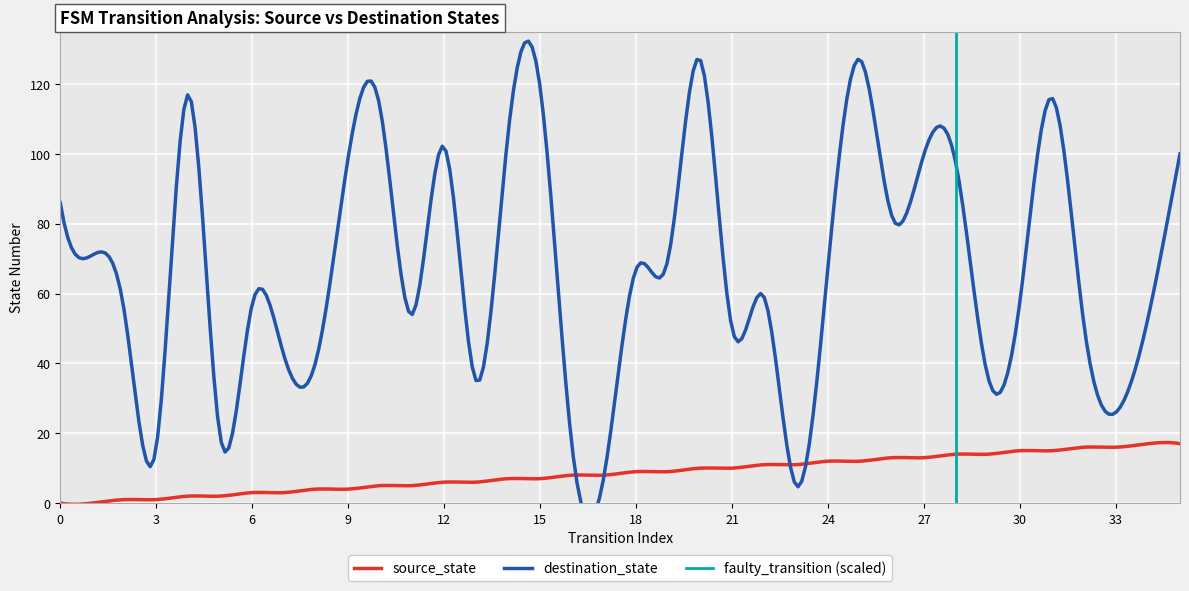

Which has a higher value, 1 or 28?

28